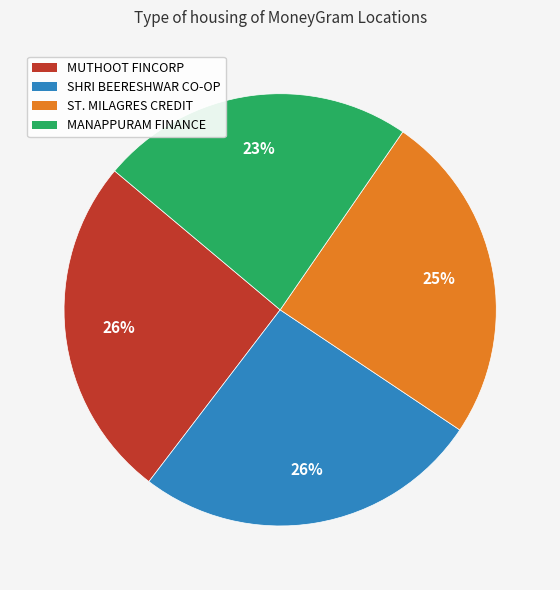

What is the smallest slice in the pie chart?

MANAPPURAM FINANCE